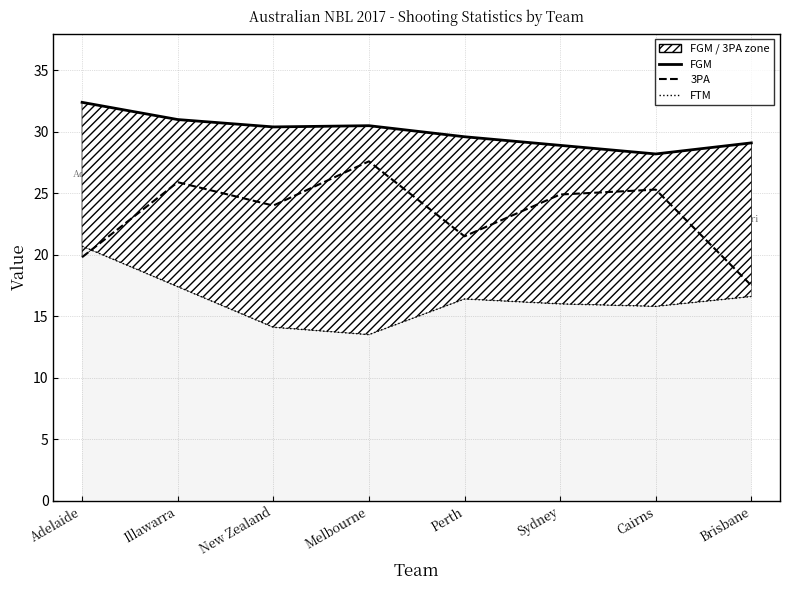

What is the difference between the maximum and minimum values in the FTM boundary series?

7.2